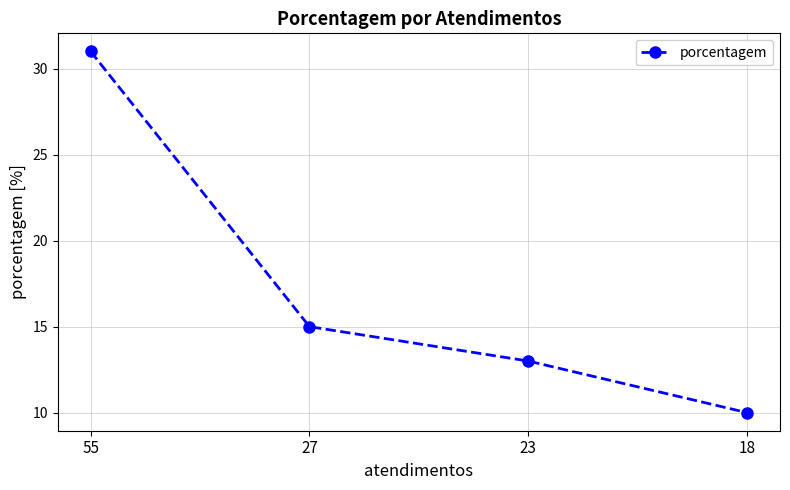

What is the average value?

17